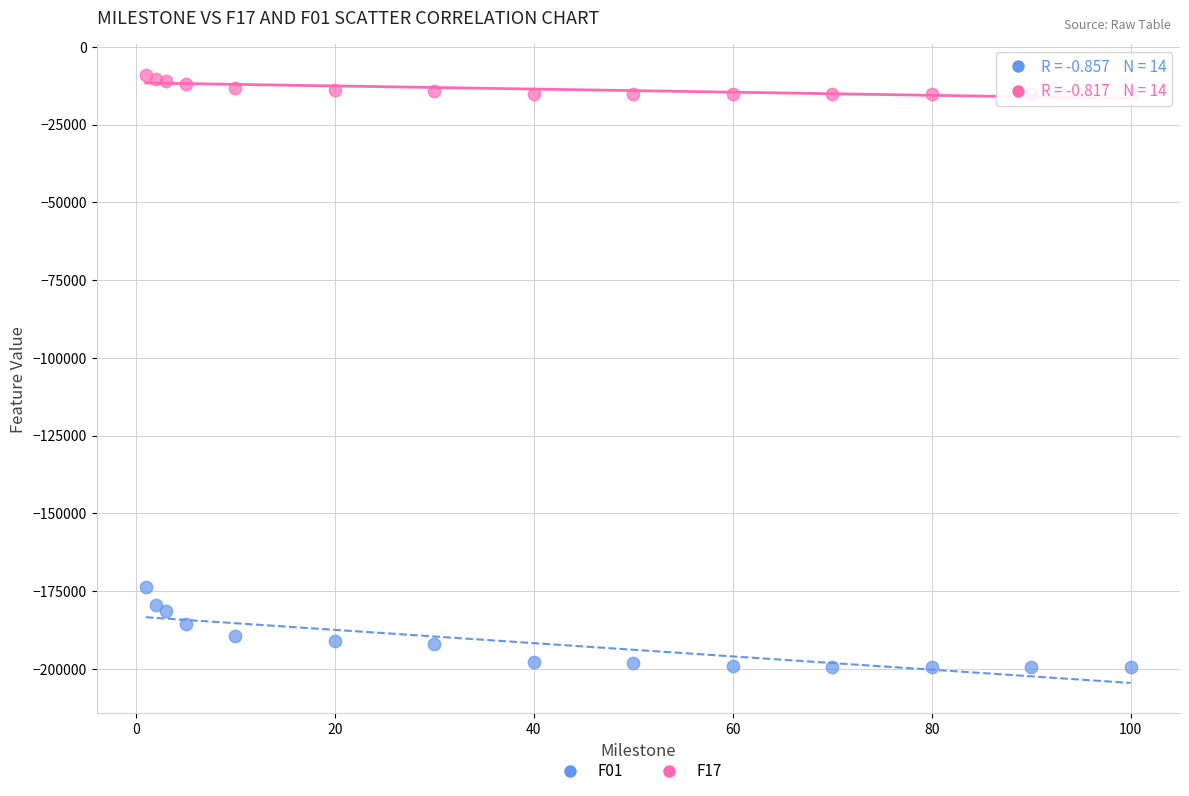

Which series has the largest Y range (max minus min)?

F01